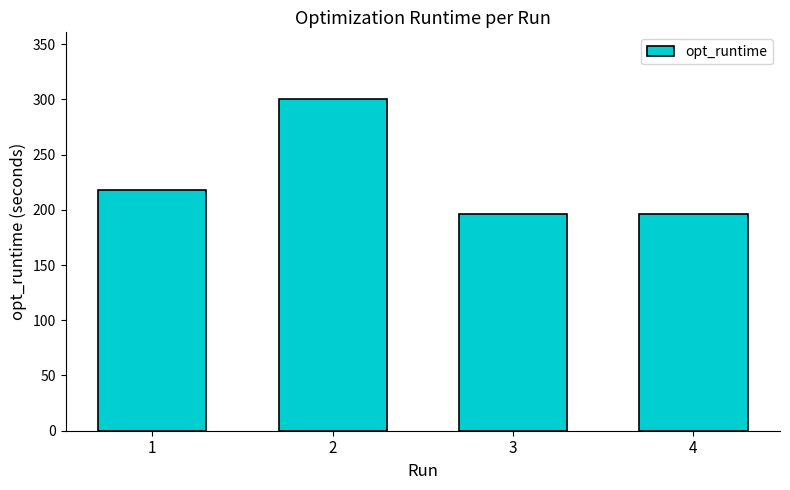

What is the maximum value shown in the chart?

300.5